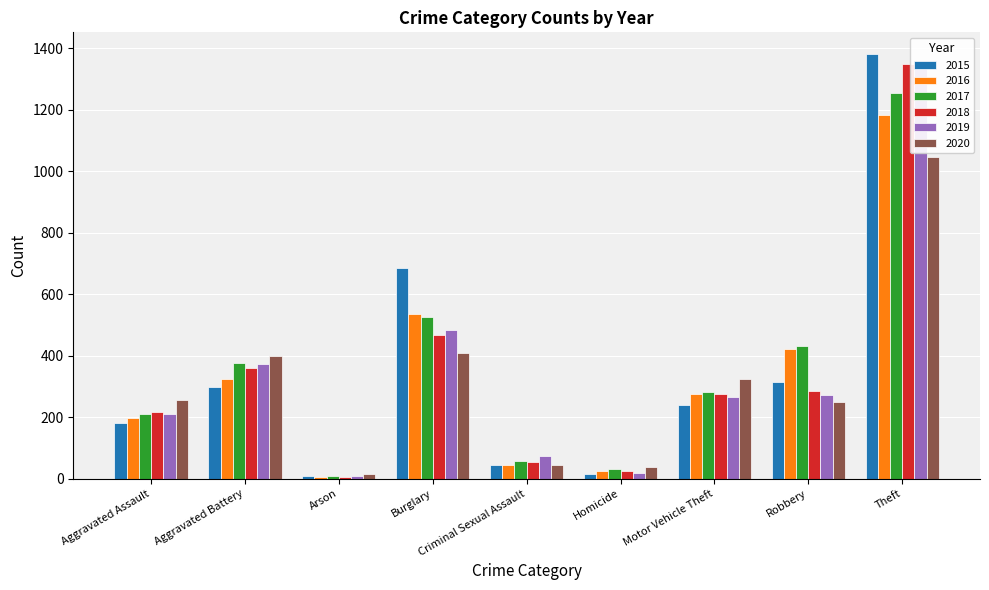

The 2017 series shows 209 at Aggravated Assault. True or false?

True